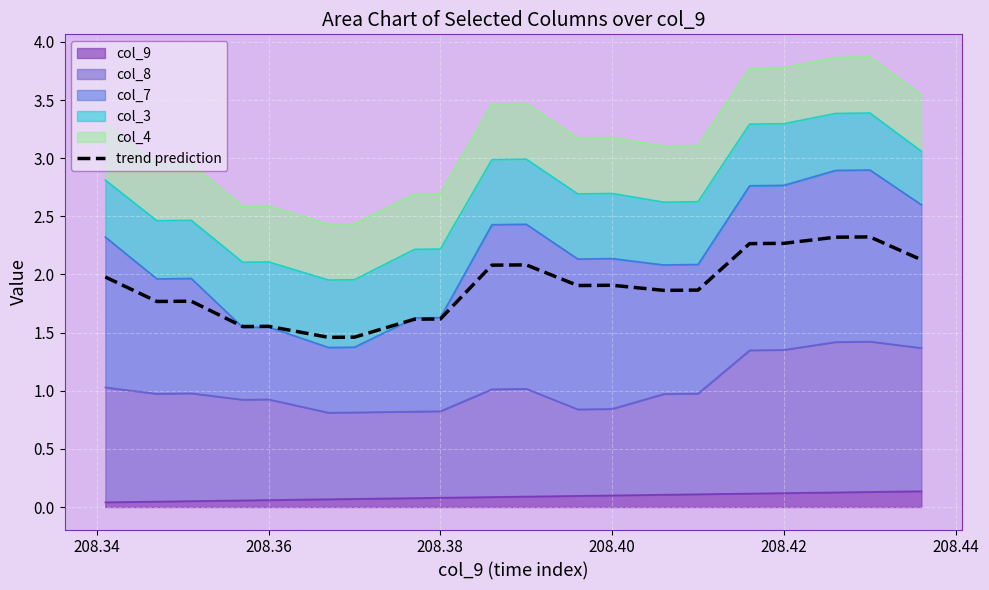

Is it true that the value at 208.42 is 2.0?

False